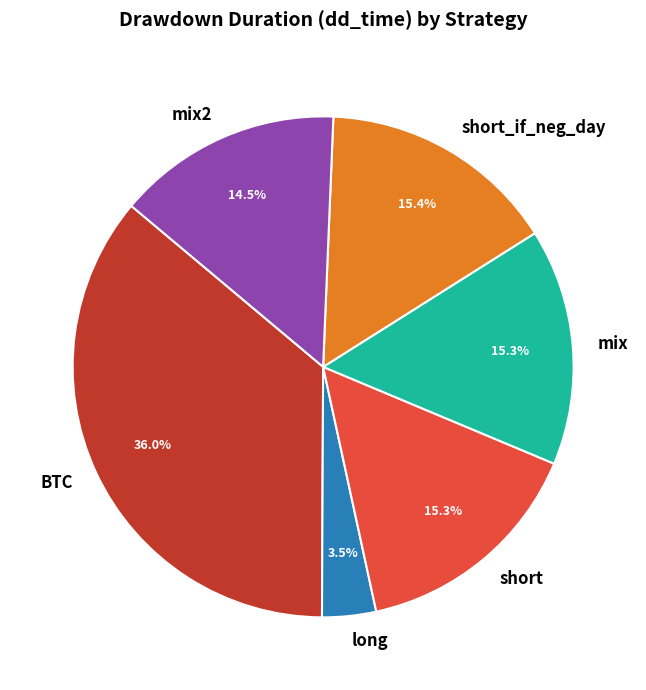

Is there a majority slice in this chart?

No